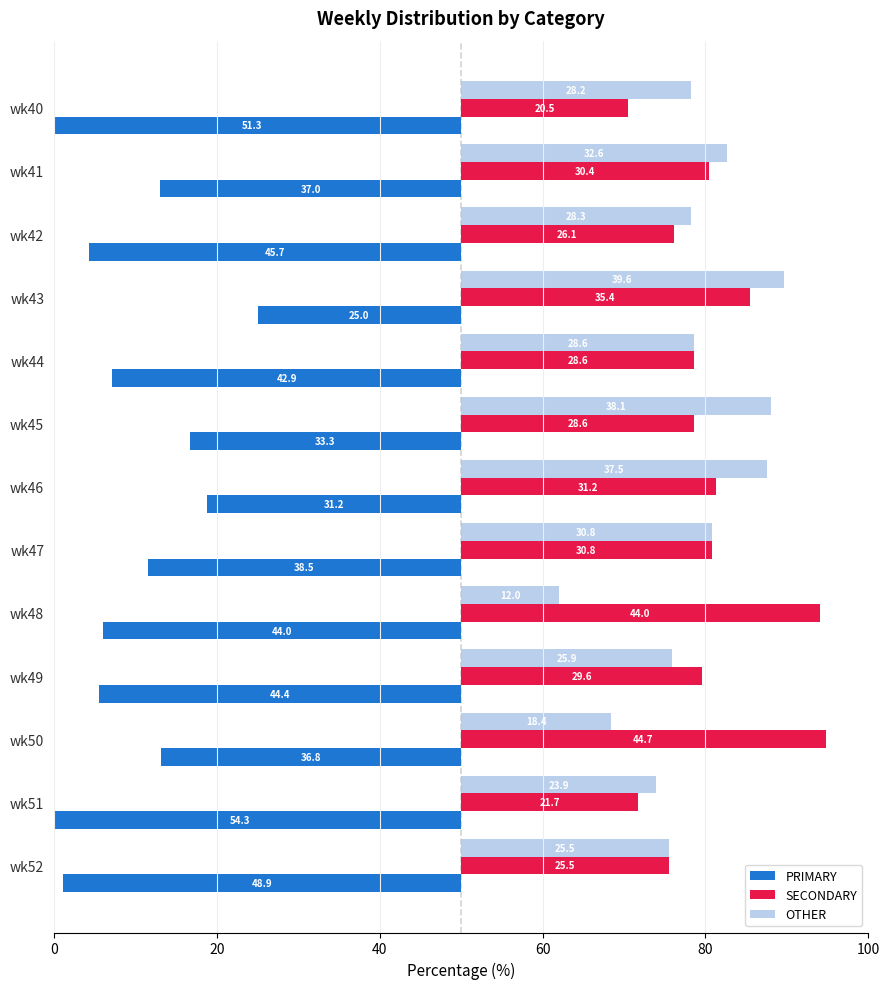

What is the difference between the maximum and second lowest values in the OTHER series?

21.2